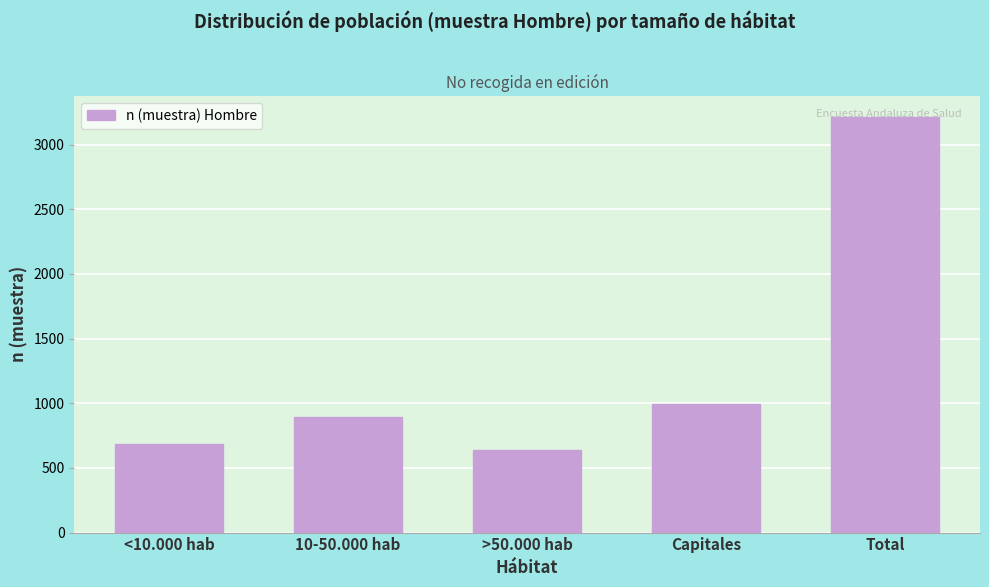

What is the average value?

1286